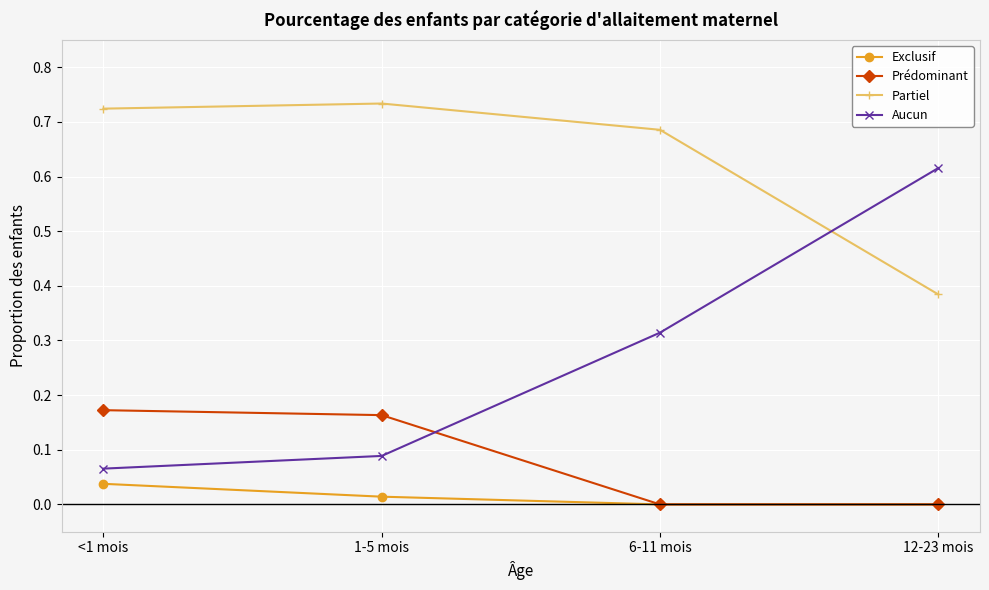

What is the total value across all series at 1-5 mois?

1.0